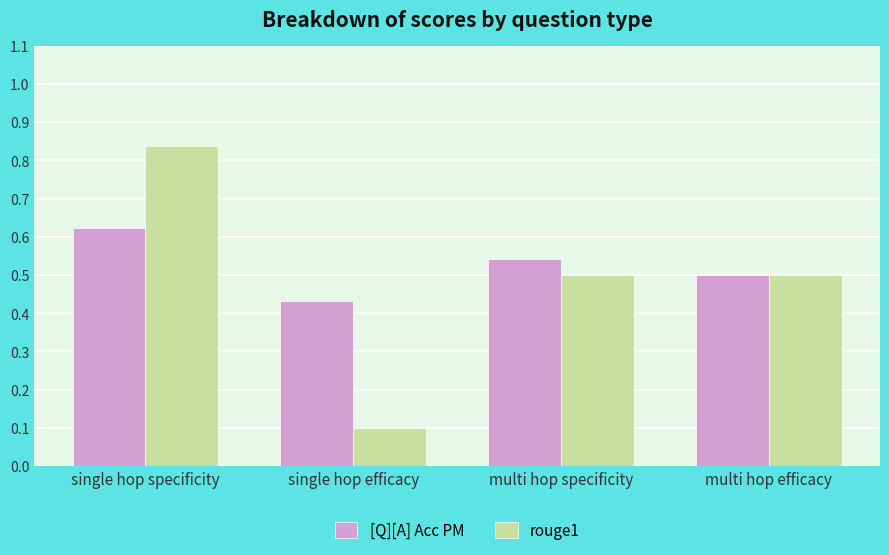

List the series in order of their overall mean, highest first.

[Q][A] Acc PM, rouge1